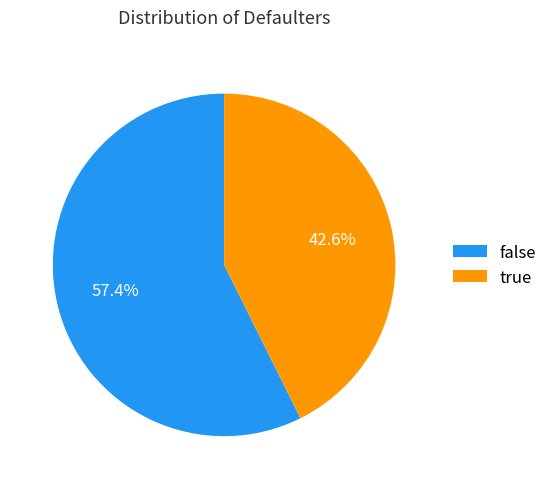

What percentage is NOT represented by false?

42.6%